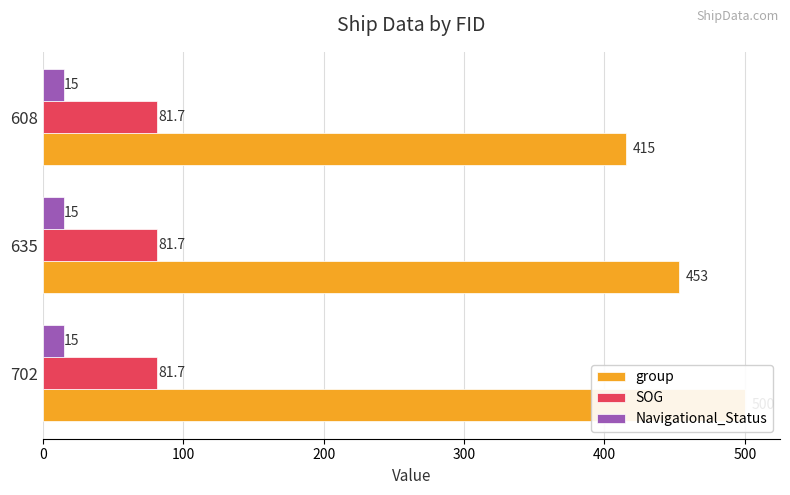

Reading left to right, list all the values displayed in this chart.

group: 0=500.0	100=453.0	200=415.0
SOG: 0=0.2	100=0.2	200=0.2
Navigational_Status: 0=0.2	100=0.2	200=0.2